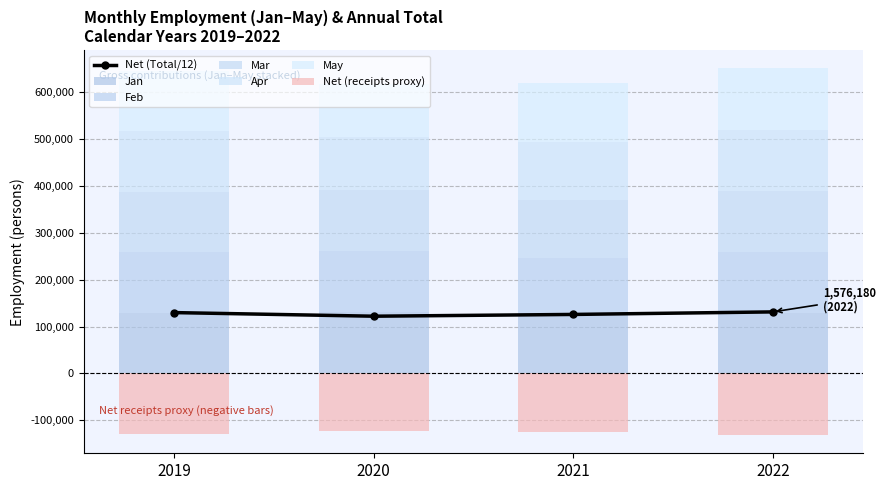

What is the difference between the Net (Total) values at 2022 and 2021?

5424.5